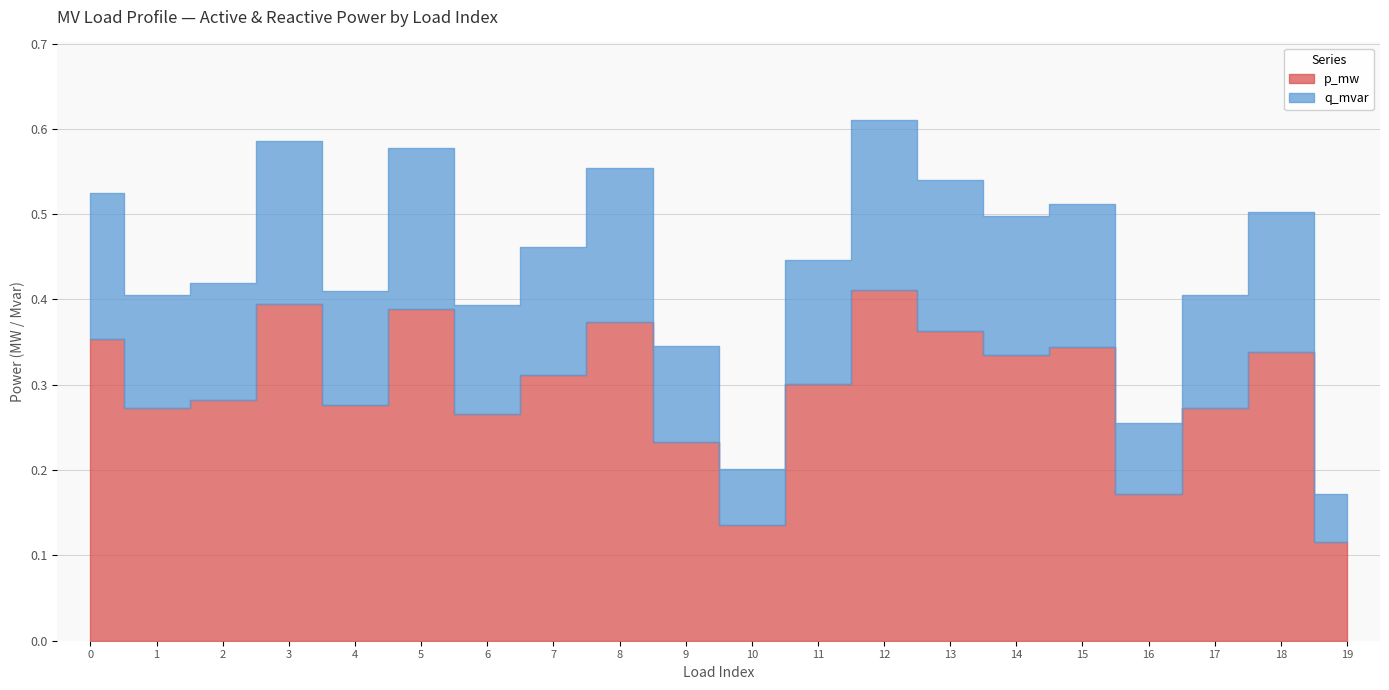

Read the p_mw value at 15.

0.3